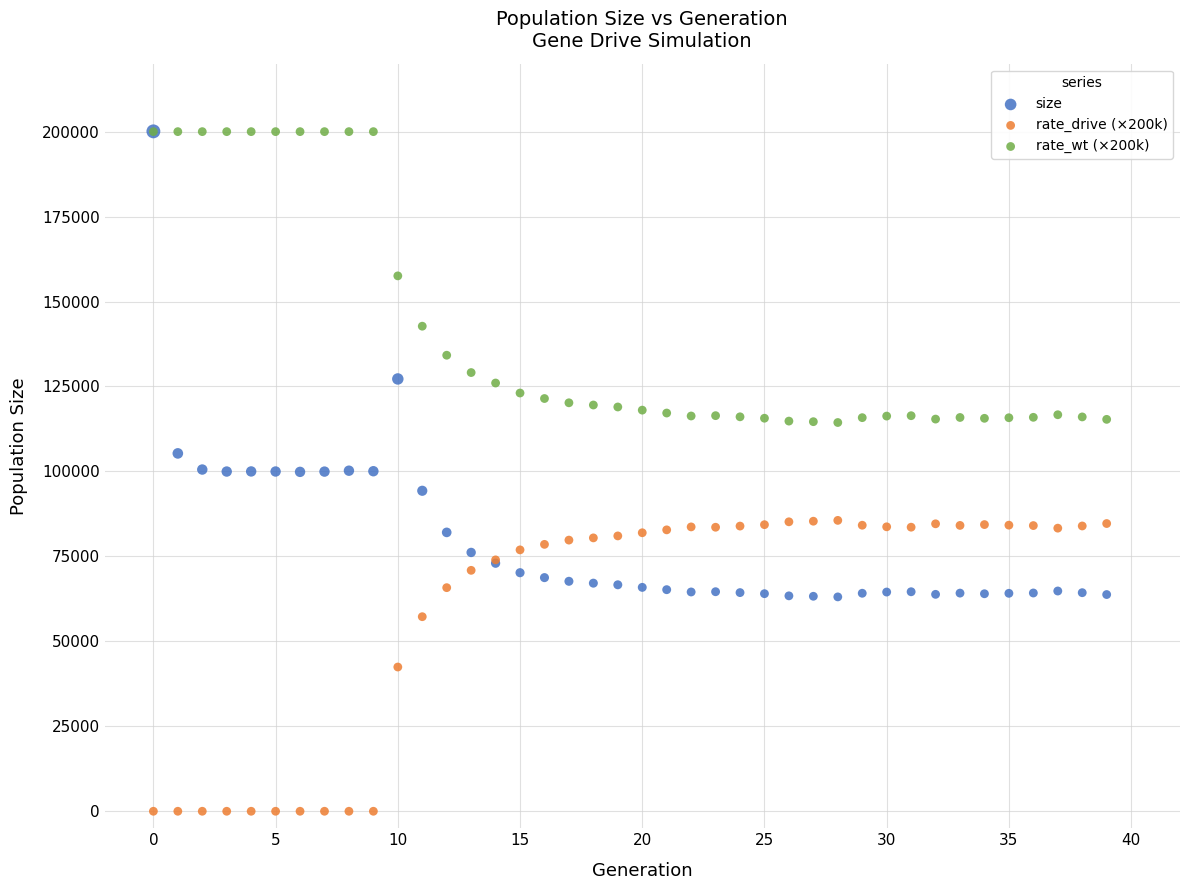

What are all the series names shown in the legend?

size, rate_drive (×200k), rate_wt (×200k)